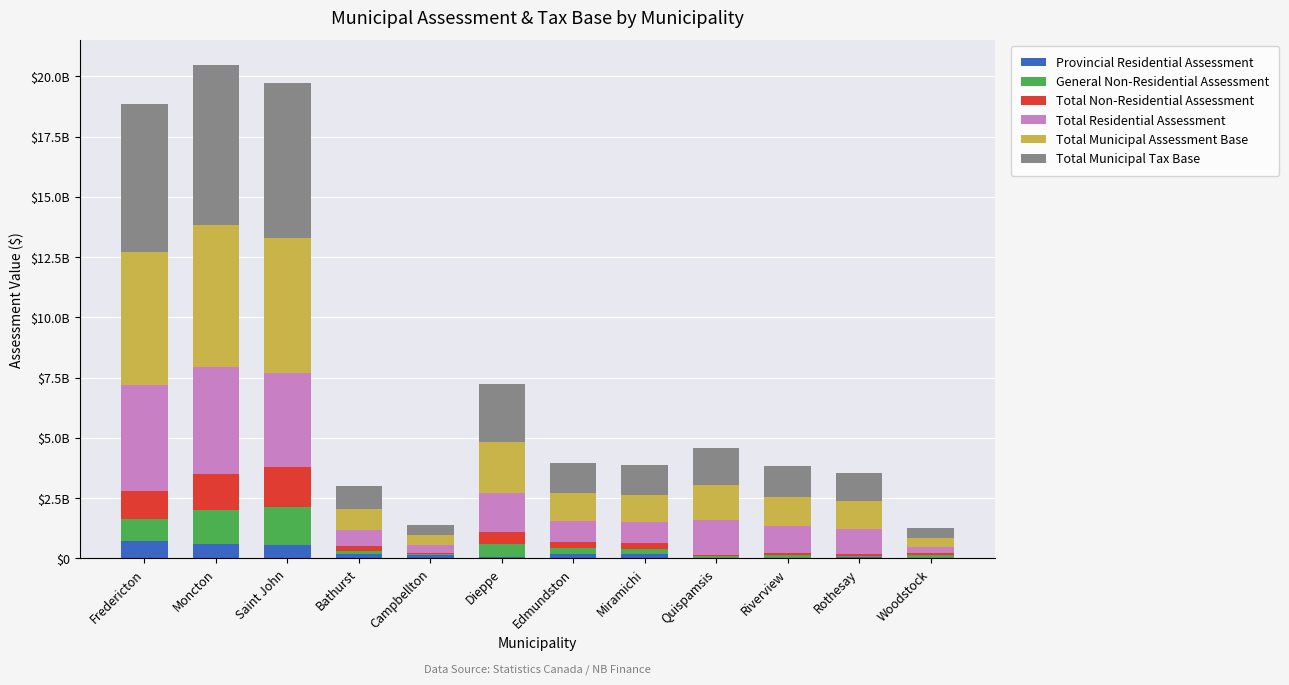

What is the label of the 3rd bar from the right?

Riverview